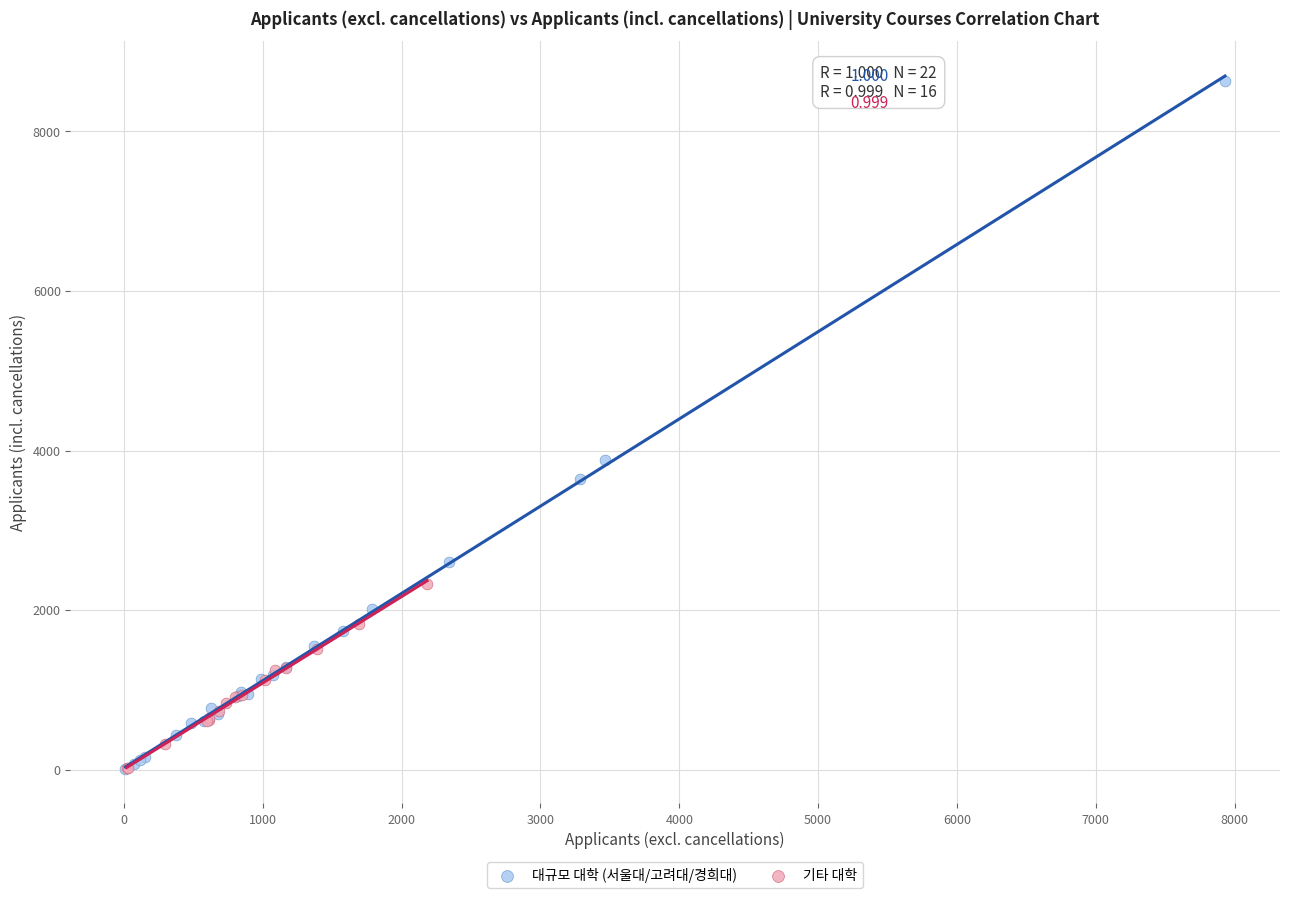

Which series has the largest Y range (max minus min)?

대규모 대학 (서울대/고려대/경희대)